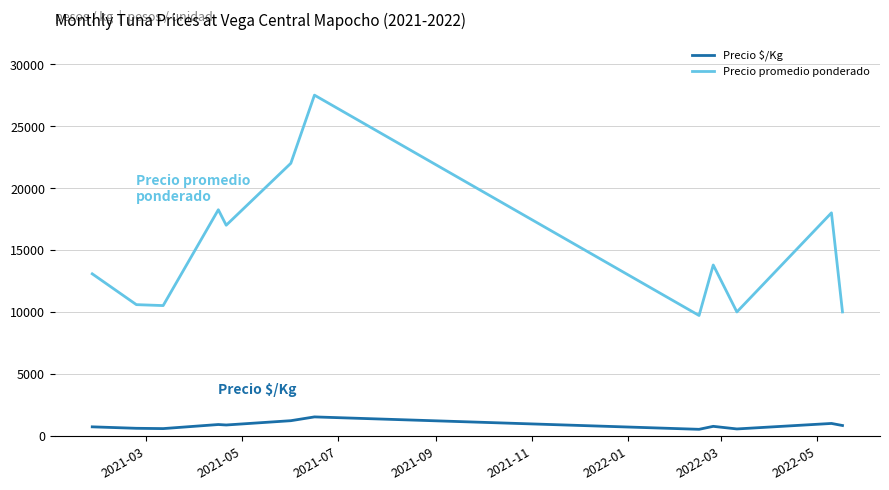

True or false: Precio $/Kg has more than 1 interior local peaks.

True